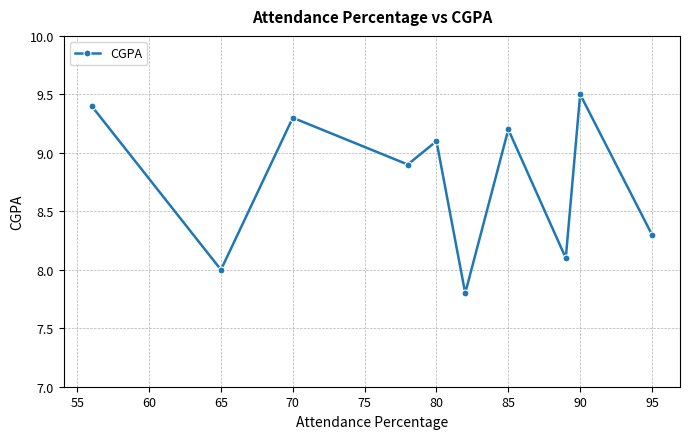

What is the difference between the second highest and minimum values?

1.6